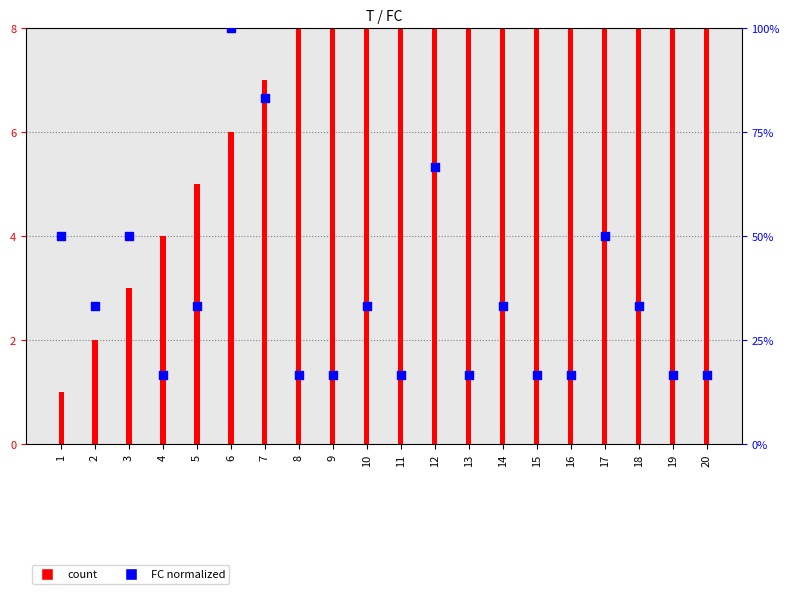

Which series reaches the minimum Y coordinate?

count